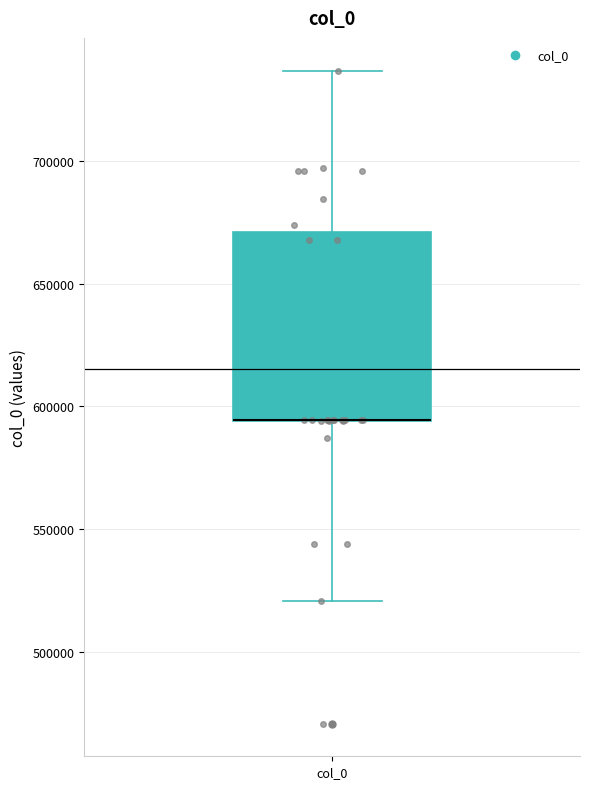

Read this box plot against the y-axis: the position of the median line, the range covered by the box, and the ends of both whiskers. The values are not printed on the chart, so give them approximately, as read against the axis.

median 595000 (drawn on the box's lower edge), box 595000 to 670000, whiskers 520000 to 735000